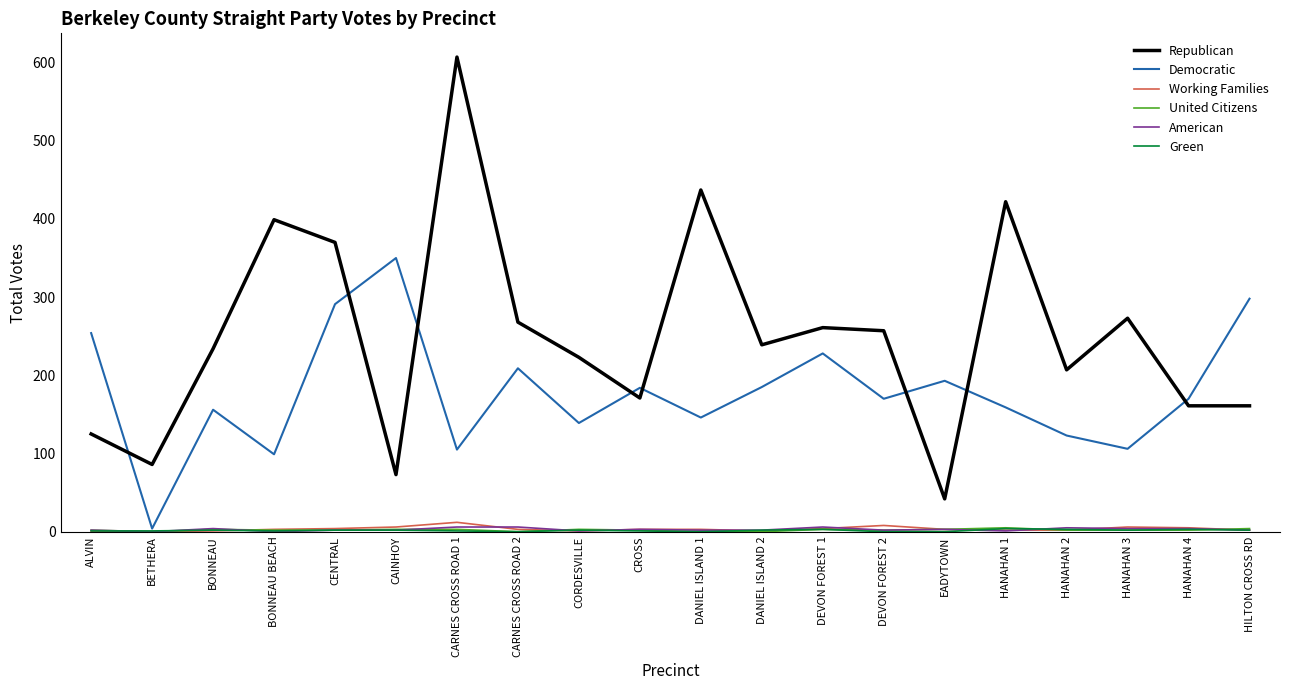

What is the difference between the Republican values at CARNES CROSS ROAD 2 and DEVON FOREST 1?

7